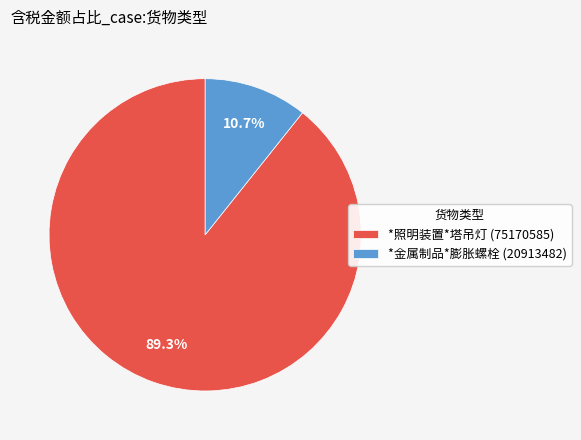

Approximately how many times larger is the value at *照明装置*塔吊灯 (75170585) compared to *金属制品*膨胀螺栓 (20913482)?

8.3